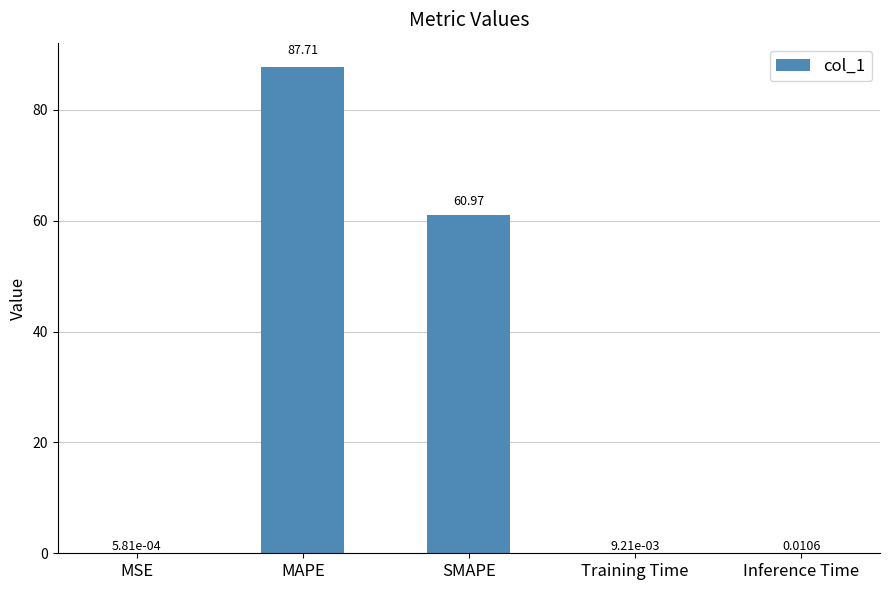

Does the chart contain stacked bars?

No